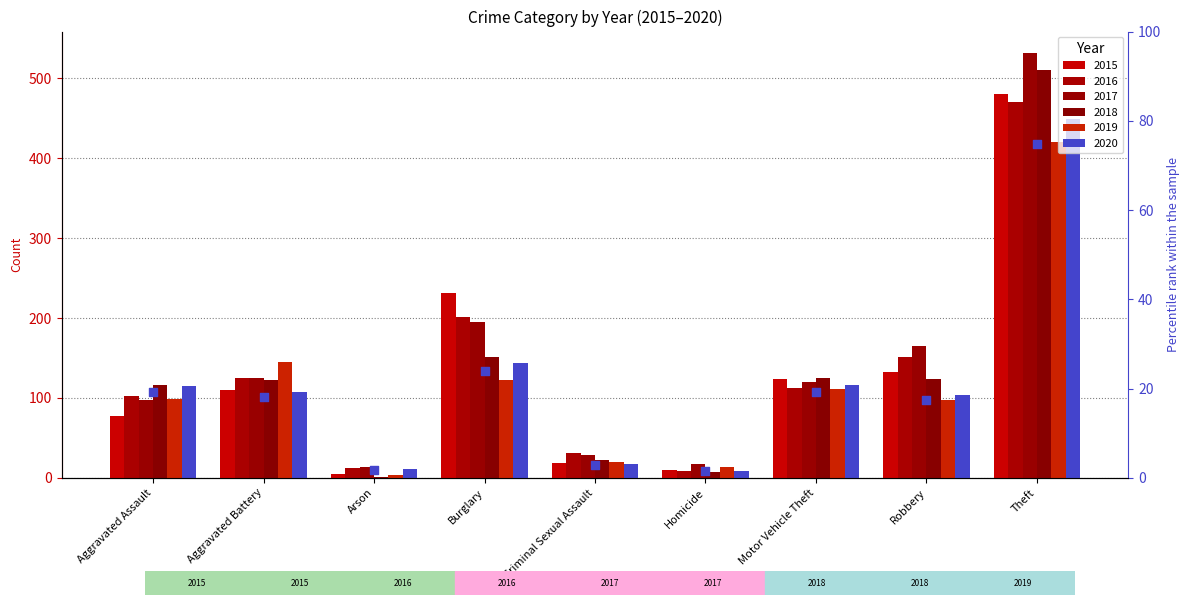

Between Robbery and Arson, which is larger?

Robbery